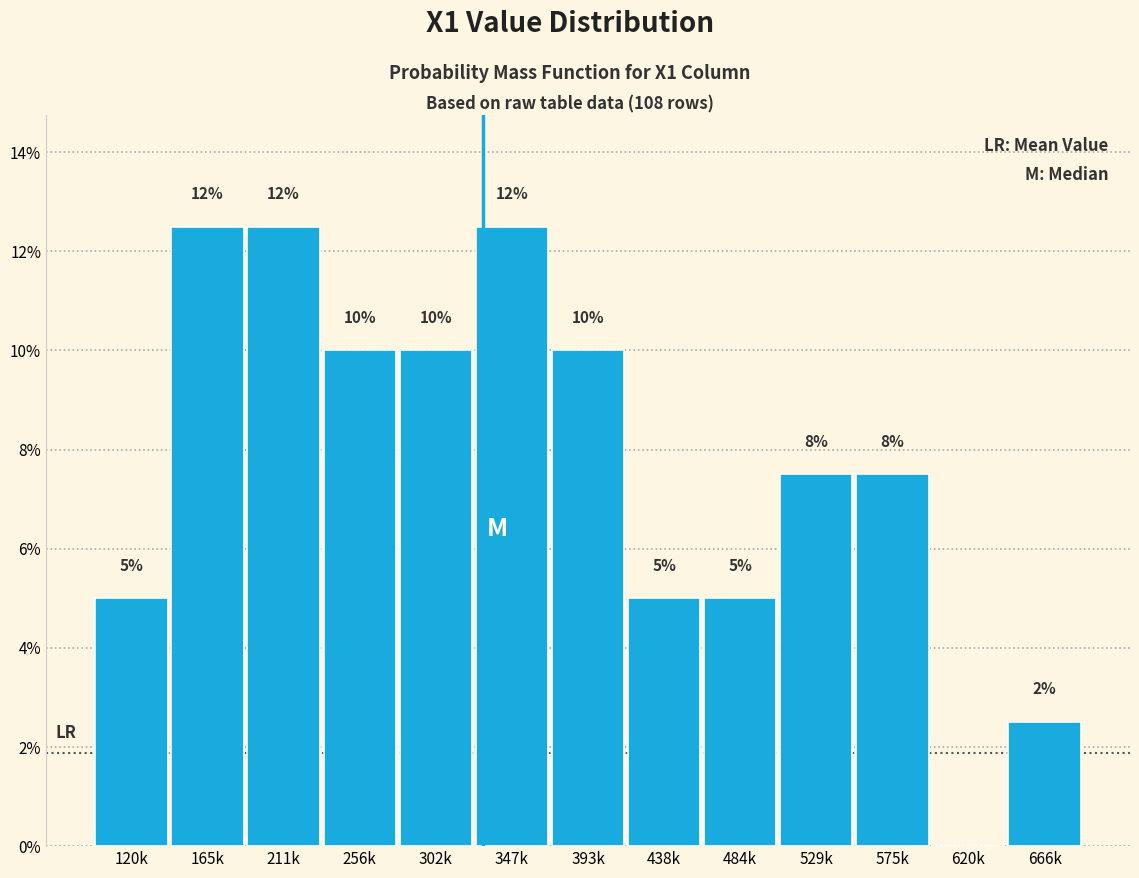

Read the value at 438k.

5.0